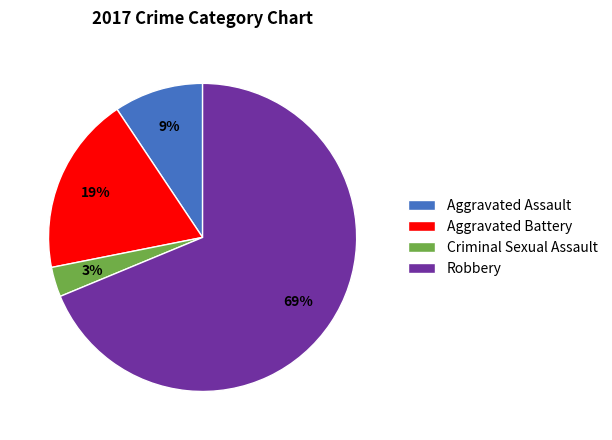

Is it true that Aggravated Battery is 30% of the pie?

False